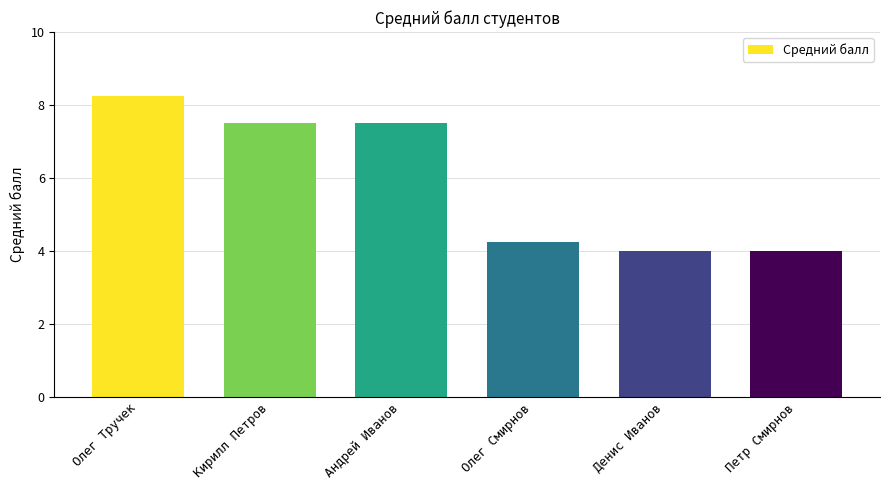

What is the ratio of the value at Петр Смирнов to the value at Кирилл Петров?

0.5